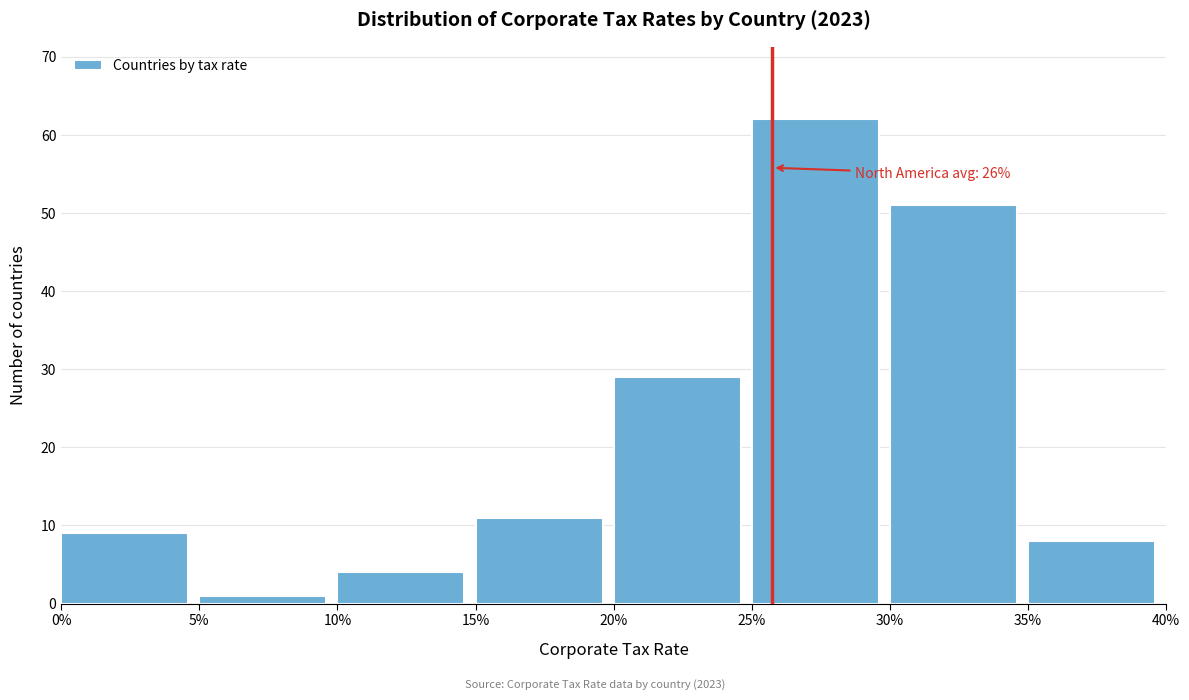

Reading left to right, extract all data points from this chart.

0%=9	5%=1	10%=4	15%=11	20%=29	25%=62	30%=51	35%=8